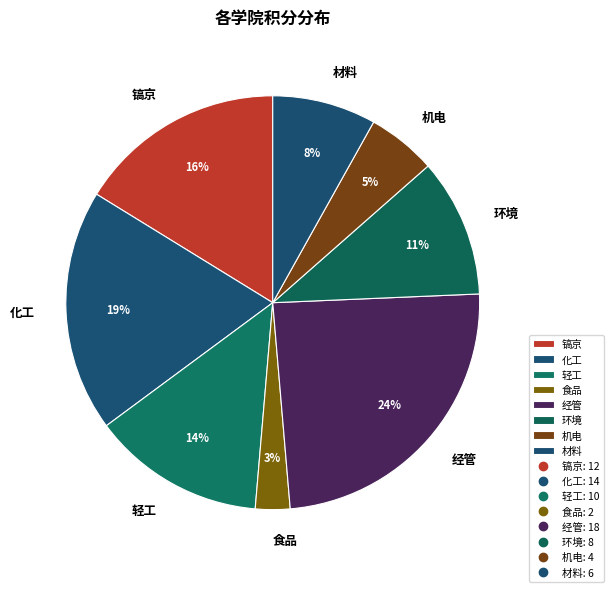

True or false: 化工 accounts for 29% of the total.

False